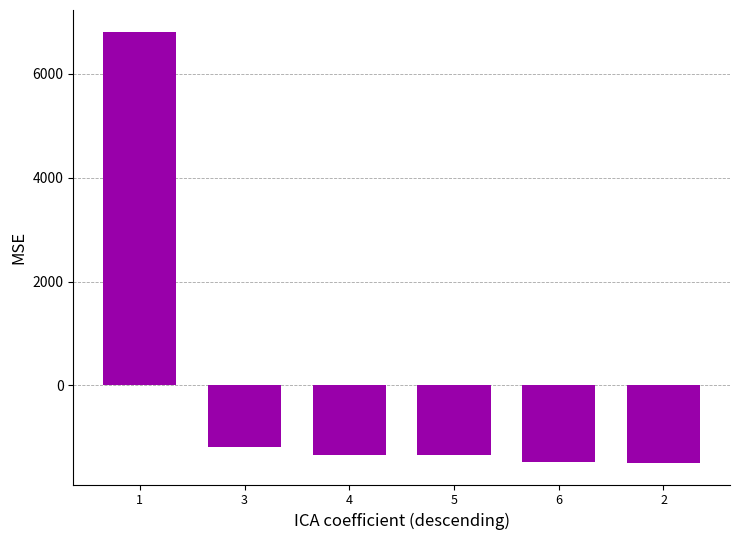

What is the change in value from 3 to 5?

-158.6